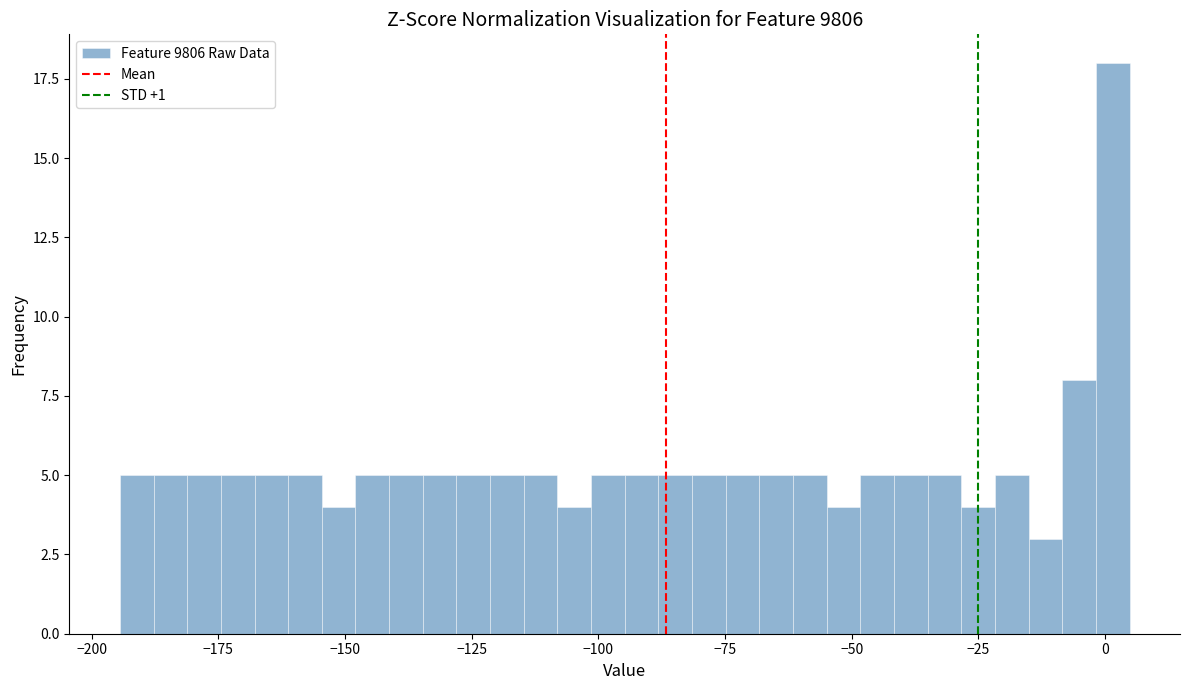

Around what value on the x-axis is the tallest bar? Give the approximate position of its centre, as read against the axis.

0